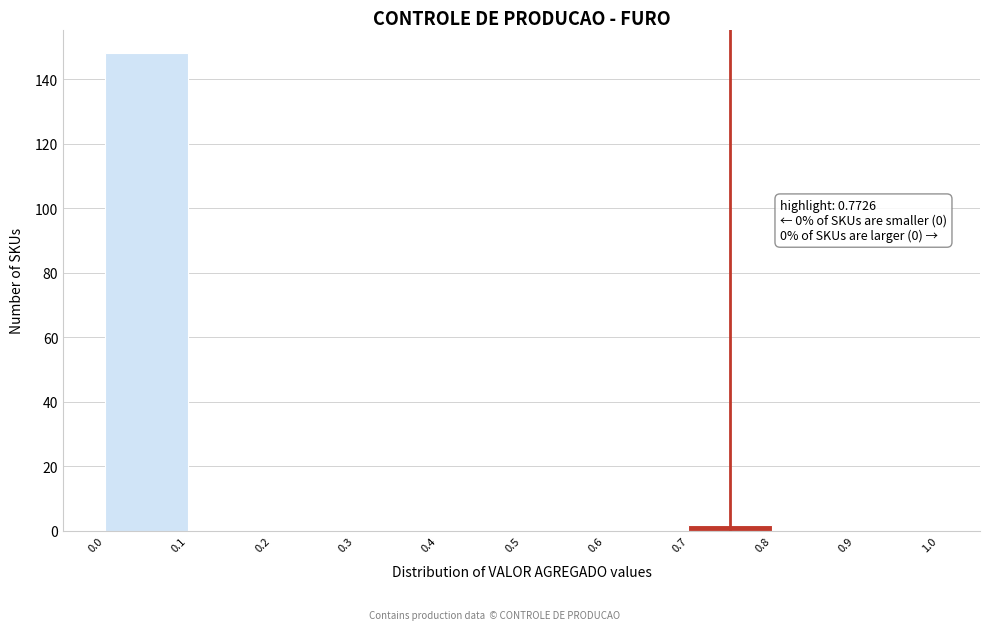

Over which range of the x-axis is the bar tallest?

0.0 to 0.1